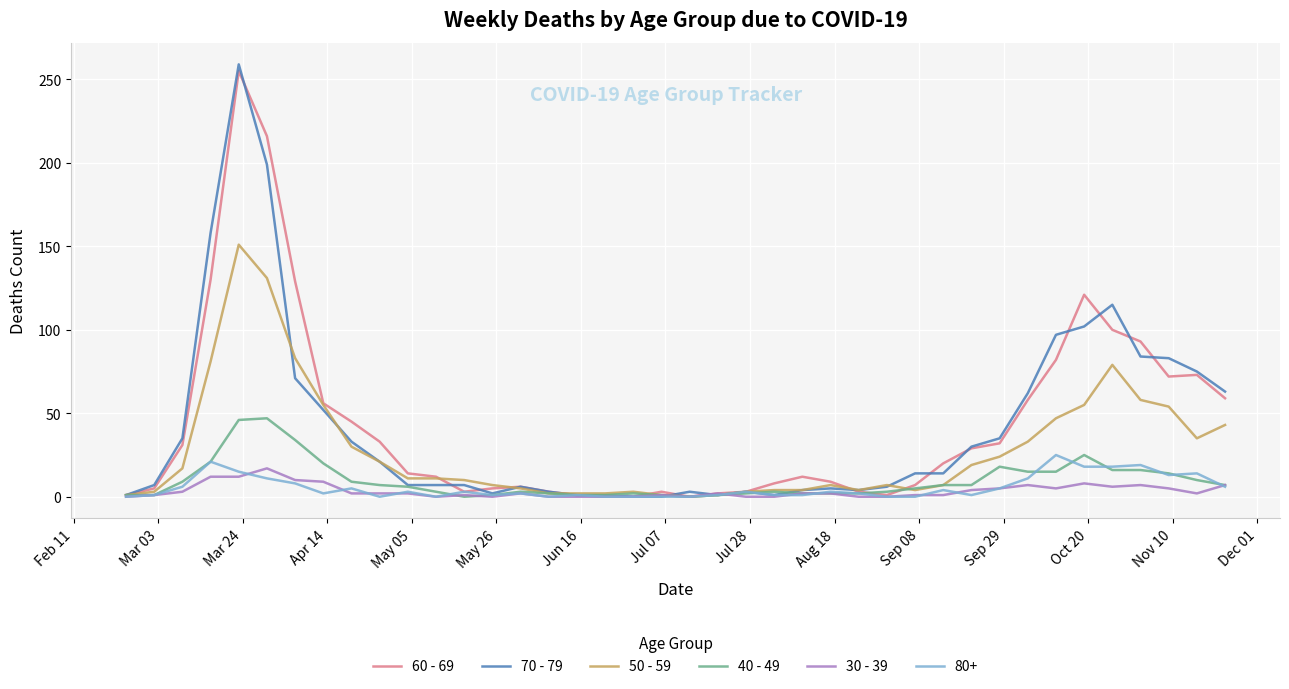

What is the greatest value displayed?

259